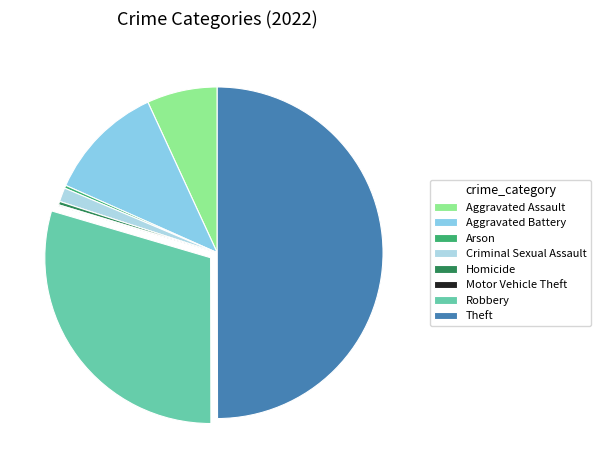

How much of the chart is everything except Arson?

99.7%